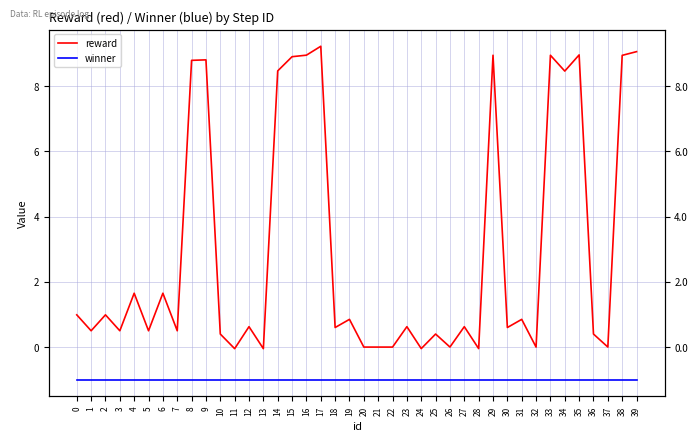

What is the maximum value for reward?

9.2